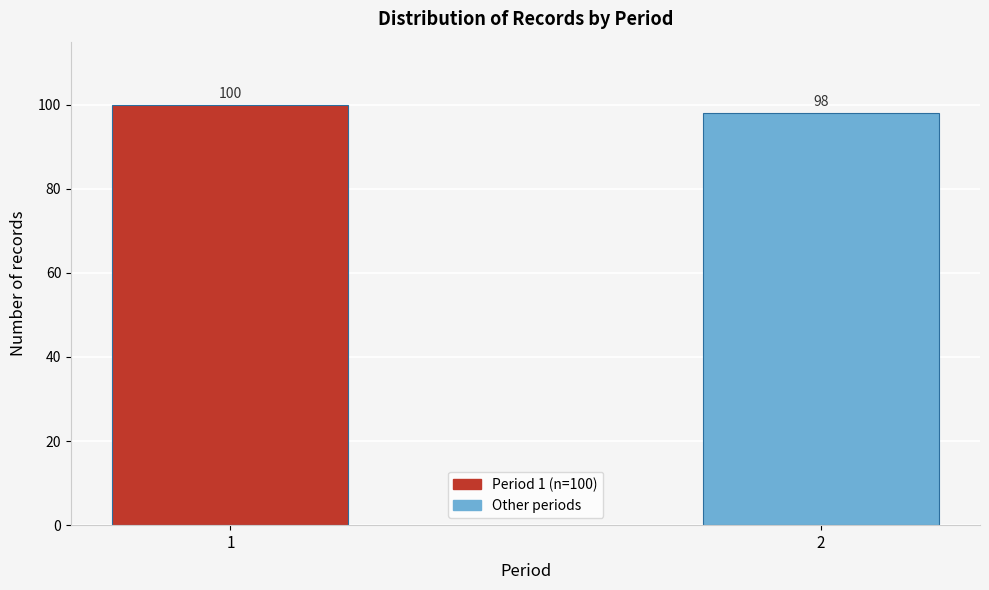

Reading right to left, transcribe all the data shown in this chart.

98	100